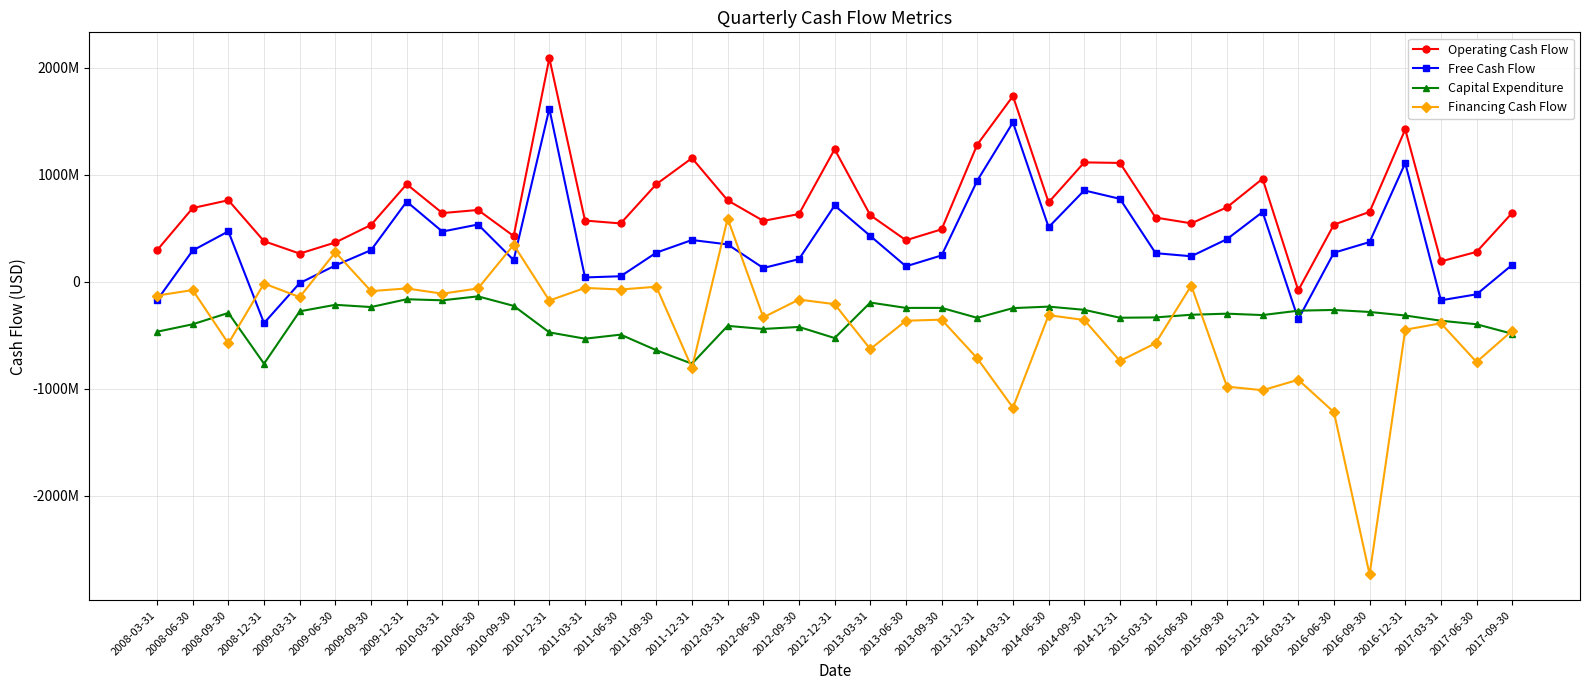

In Financing Cash Flow, how many points are higher than both neighbors (excluding endpoints)?

14